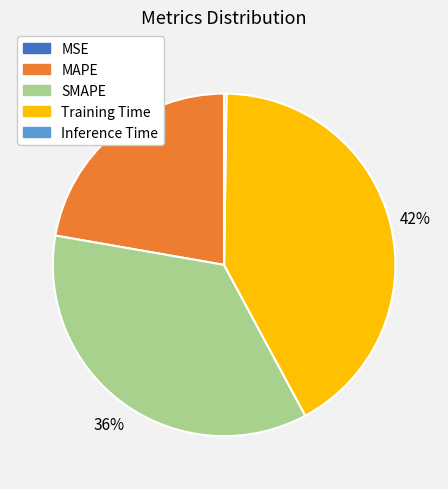

True or false: MAPE accounts for 15% of the total.

False